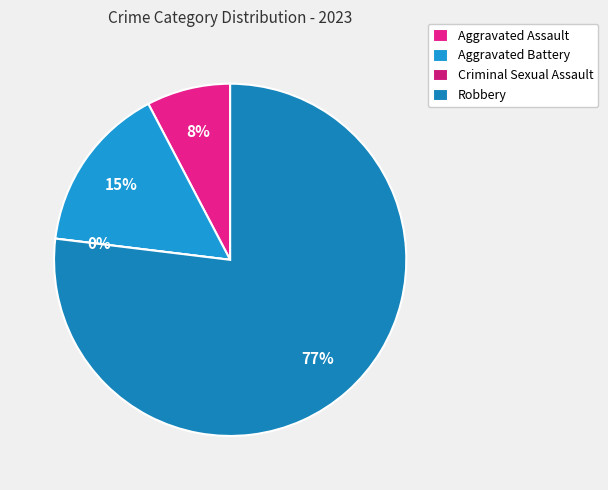

What is the ratio of the value at Aggravated Battery to the value at Robbery?

0.2